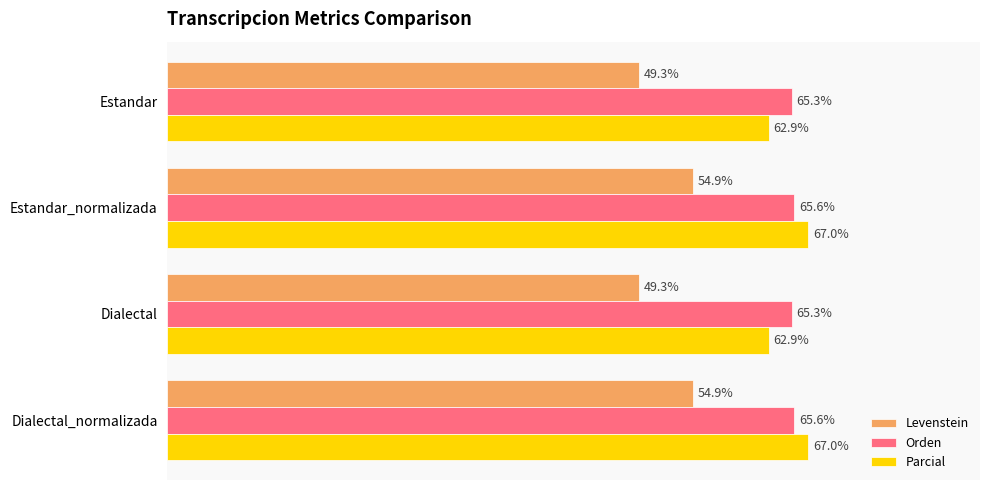

Rank the series by their maximum value, from lowest to highest.

Levenstein, Orden, Parcial